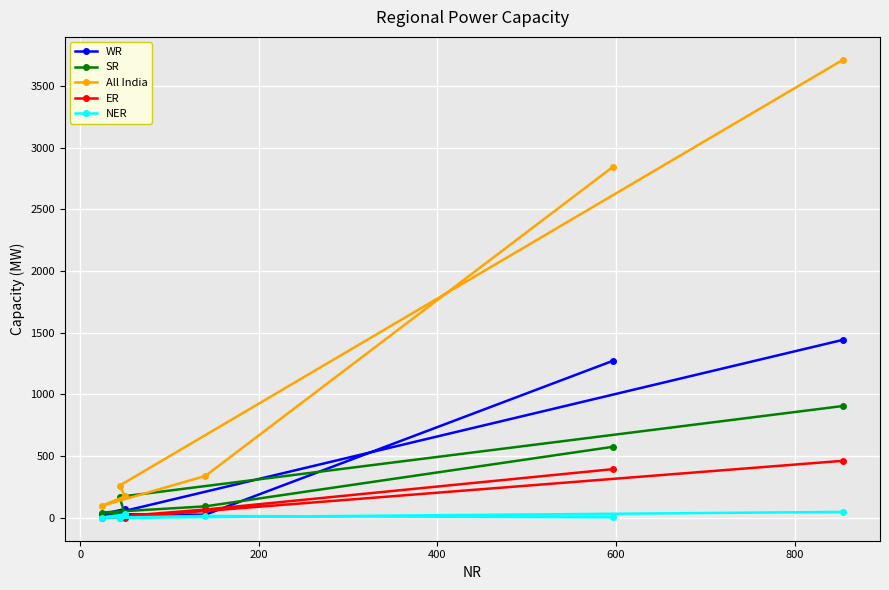

Reading left to right, what are all the values shown in this chart?

WR: 1271	25	29	71	46	1442
SR: 575	93	43	25	170	906
All India: 2841	339	97	174	261	3711
ER: 394	67	0	0	1	462
NER: 4	15	0	28	0	48